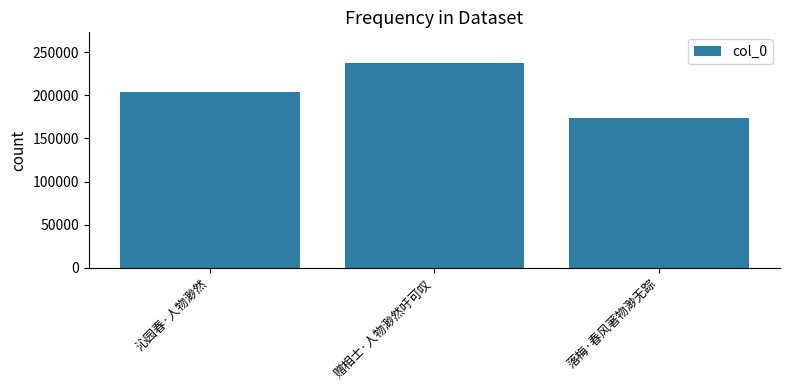

List the labels in order of value, smallest first.

落梅·春风著物渺无踪, 沁园春·人物渺然, 赠相士·人物渺然吁可叹